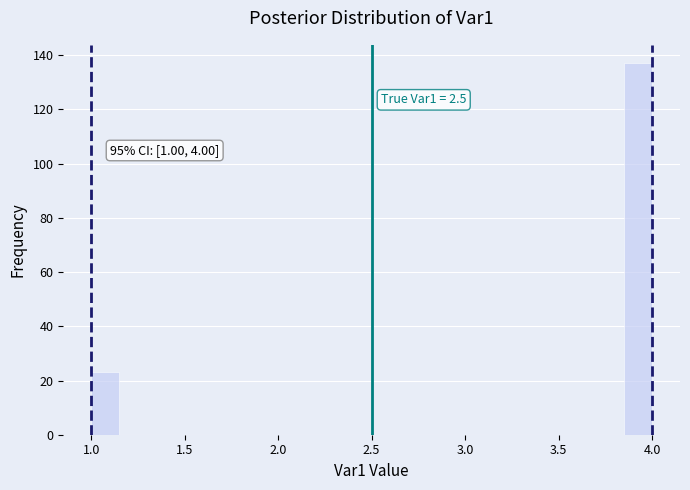

Around what value on the x-axis is the tallest bar? Give the approximate position of its centre, as read against the axis.

3.95